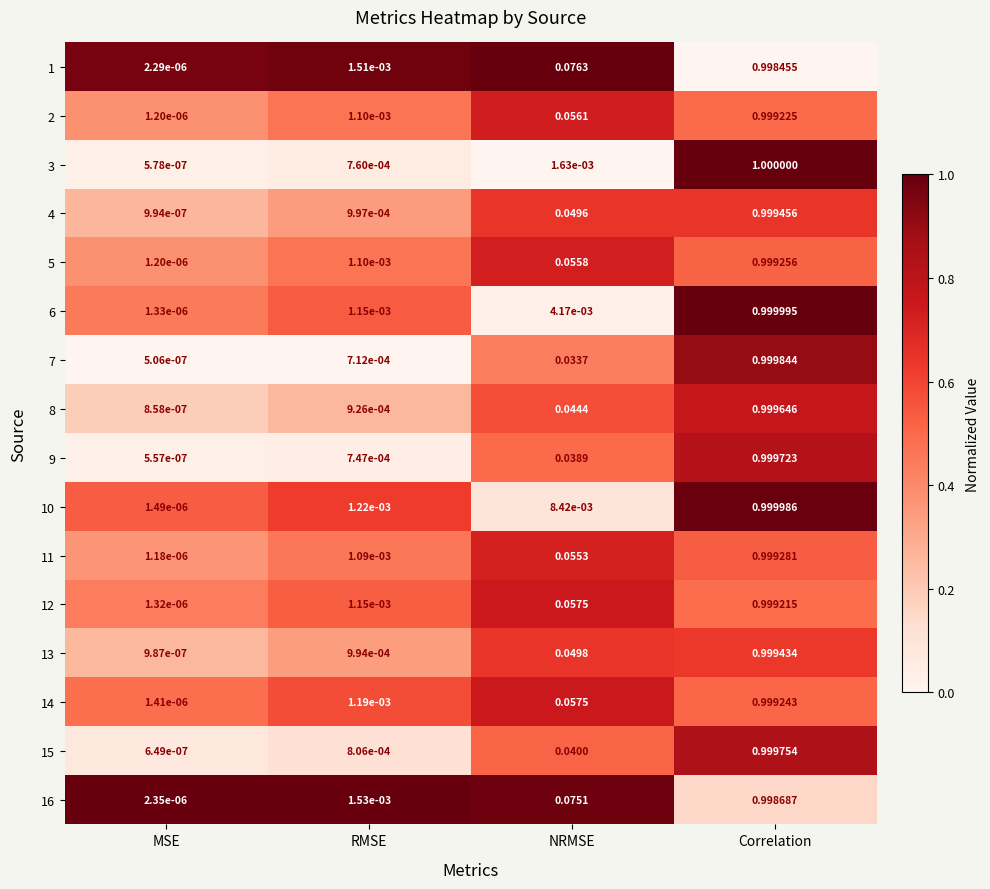

Where is 10 nearest to the value 0?

MSE